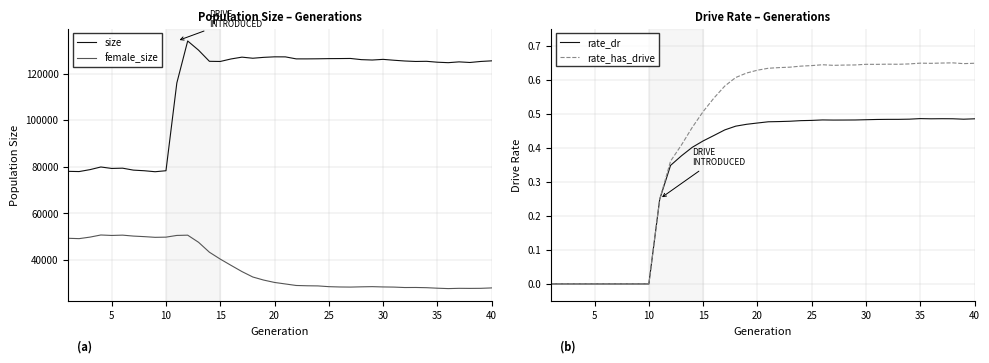

What is the sum of all female_size values?

1461357